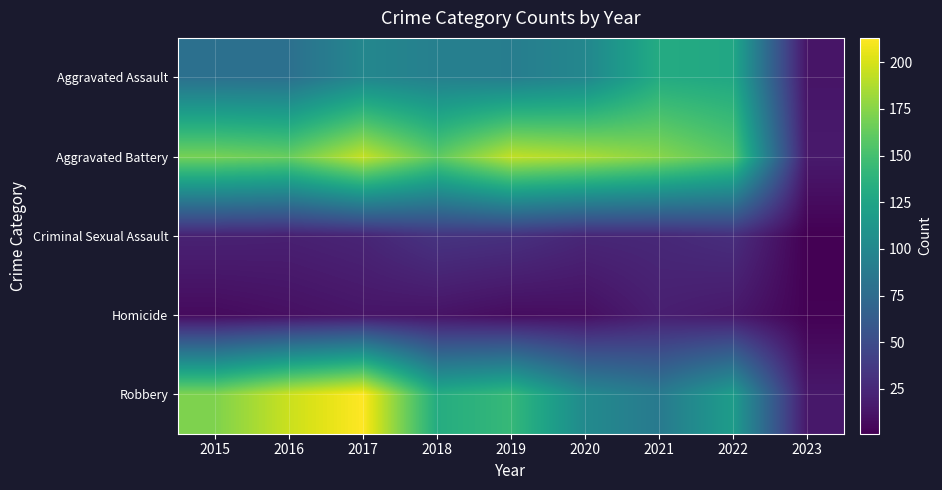

Rank the series at 2019 from highest to lowest value.

Aggravated Battery, Robbery, Aggravated Assault, Criminal Sexual Assault, Homicide